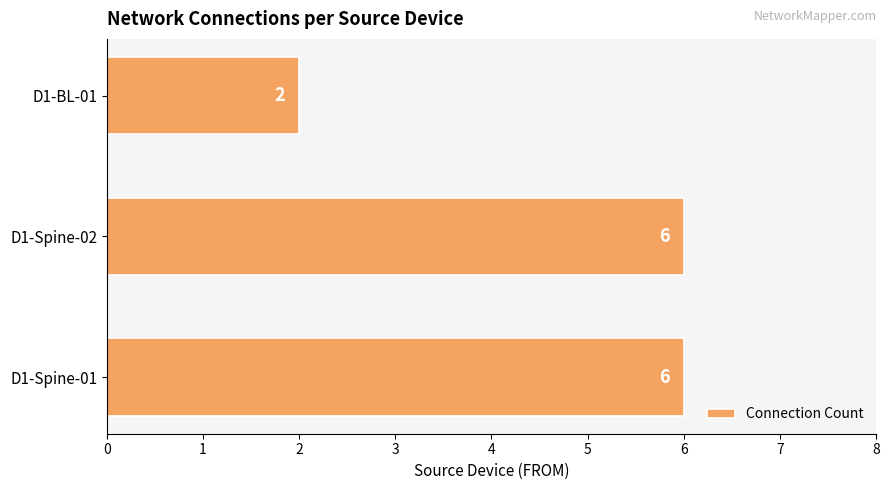

Reading bottom to top, list all the values displayed in this chart.

D1-Spine-01=6	D1-Spine-02=6	D1-BL-01=2